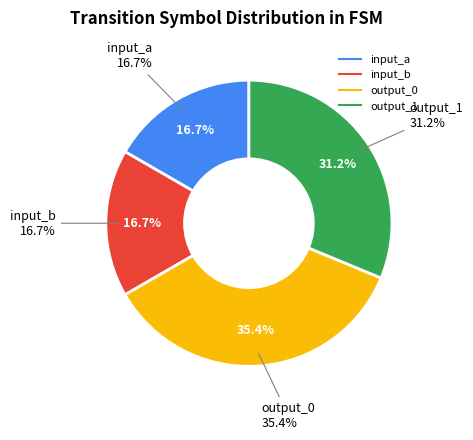

To the nearest percent, what is the combined percentage of input_a and output_0?

52%